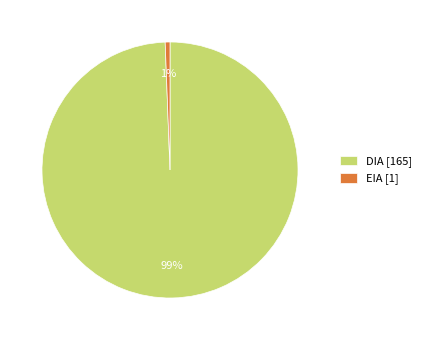

What is the majority slice?

DIA